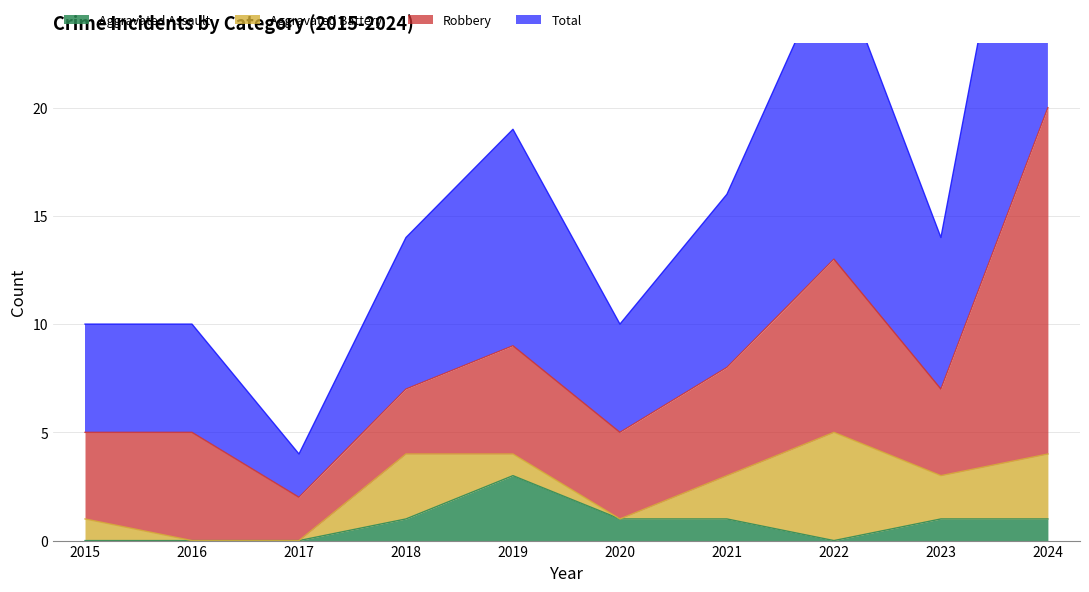

True or false: Total has more than 1 points higher than both neighbors.

True